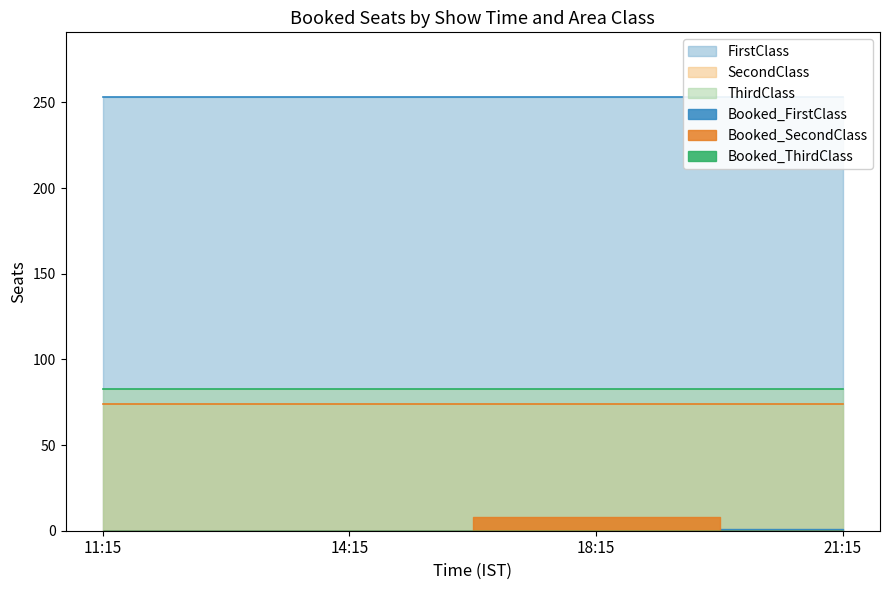

Reading left to right, what are all the values shown in this chart?

FirstClass: 253	253	253	253
SecondClass: 74	74	74	74
ThirdClass: 83	83	83	83
Booked_FirstClass: 0	0	0	1
Booked_SecondClass: 0	0	8	0
Booked_ThirdClass: 0	0	0	0